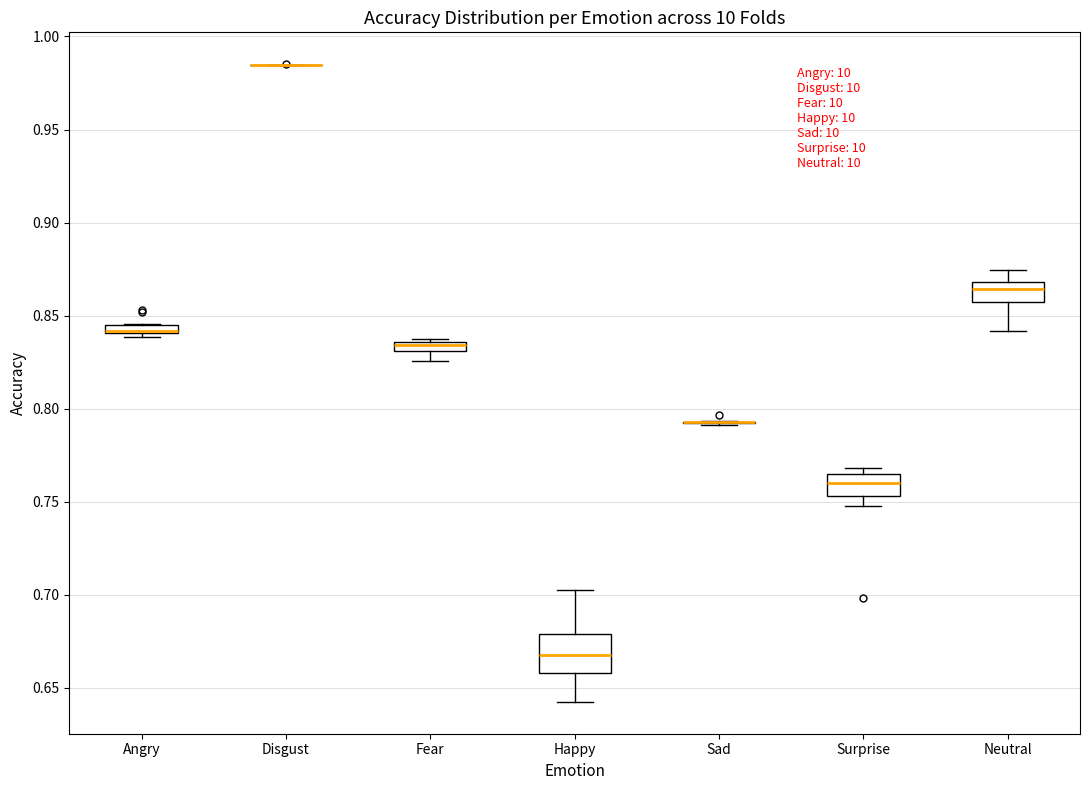

Which box is the tallest, from its lower edge to its upper edge?

Happy